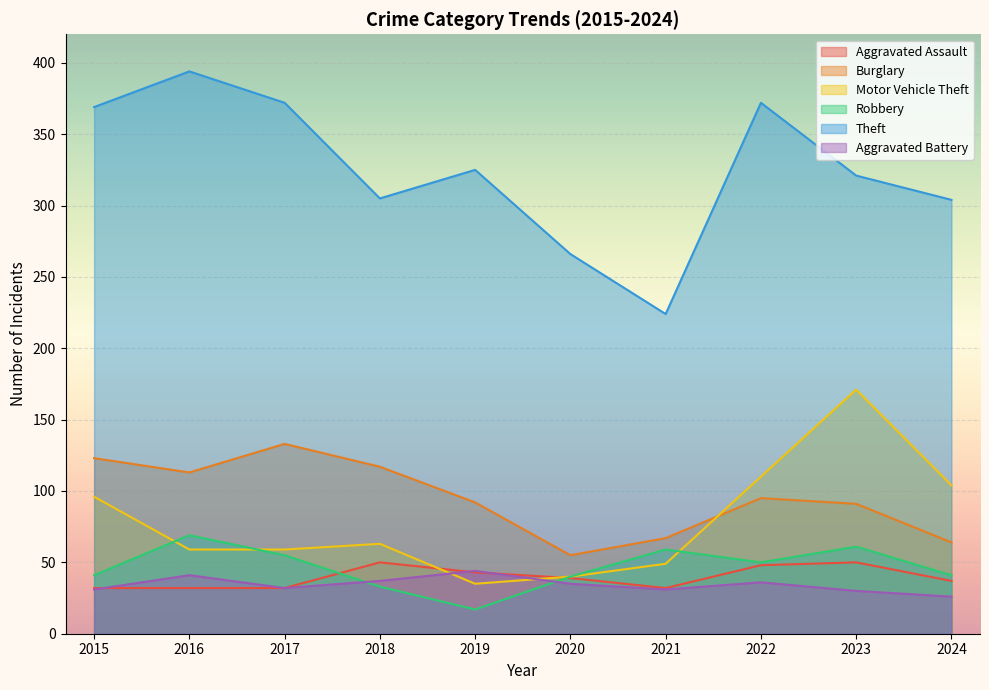

Between 2019 and 2021, which series saw the biggest shift?

Theft